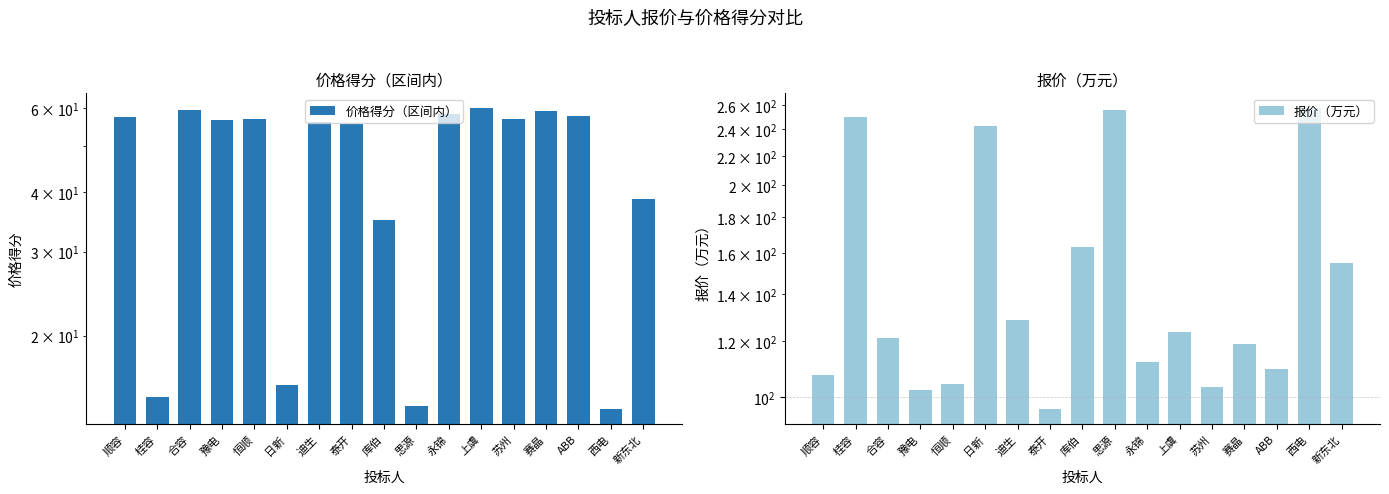

At which label does 报价（万元） first exceed 121?

桂容